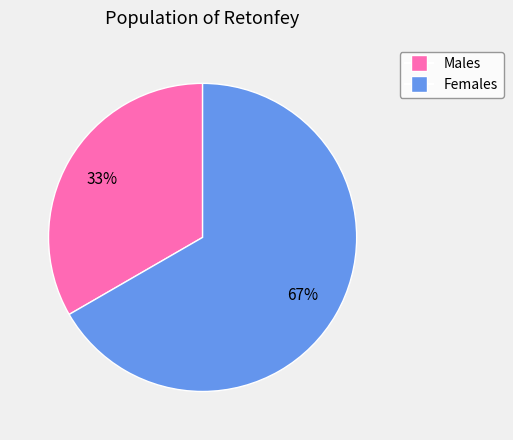

To the nearest percent, what is the average slice percentage?

50%